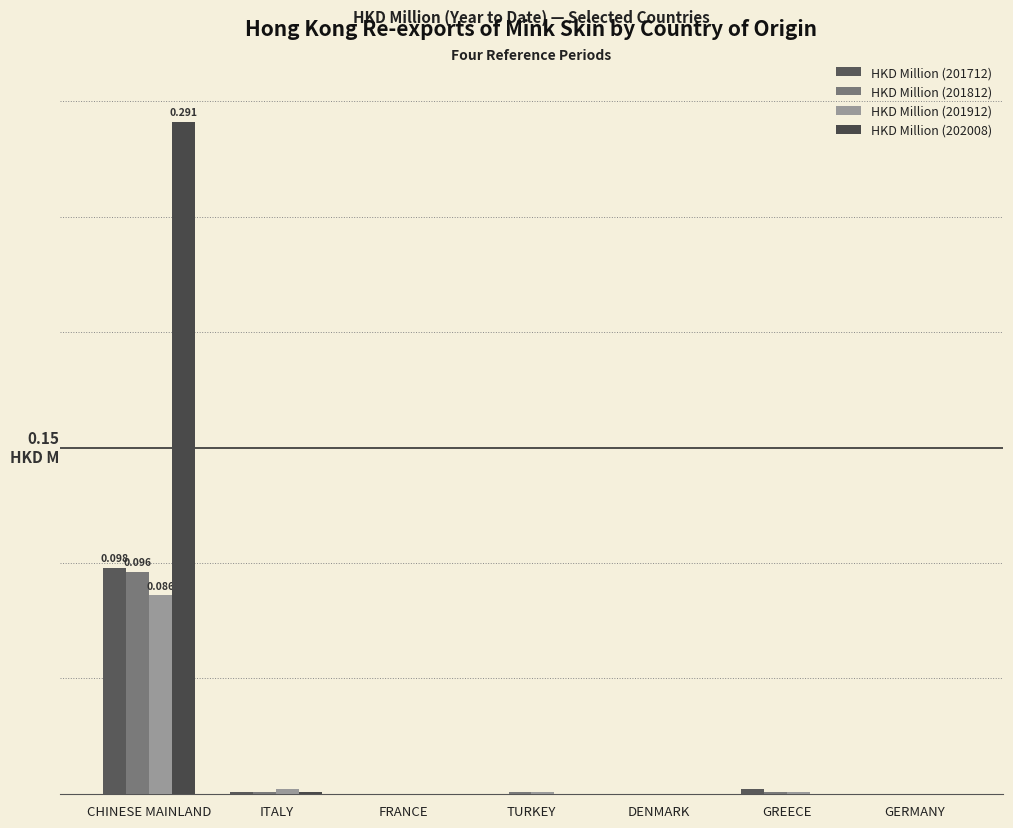

What is the highest value of the HKD Million (201812) series?

0.1